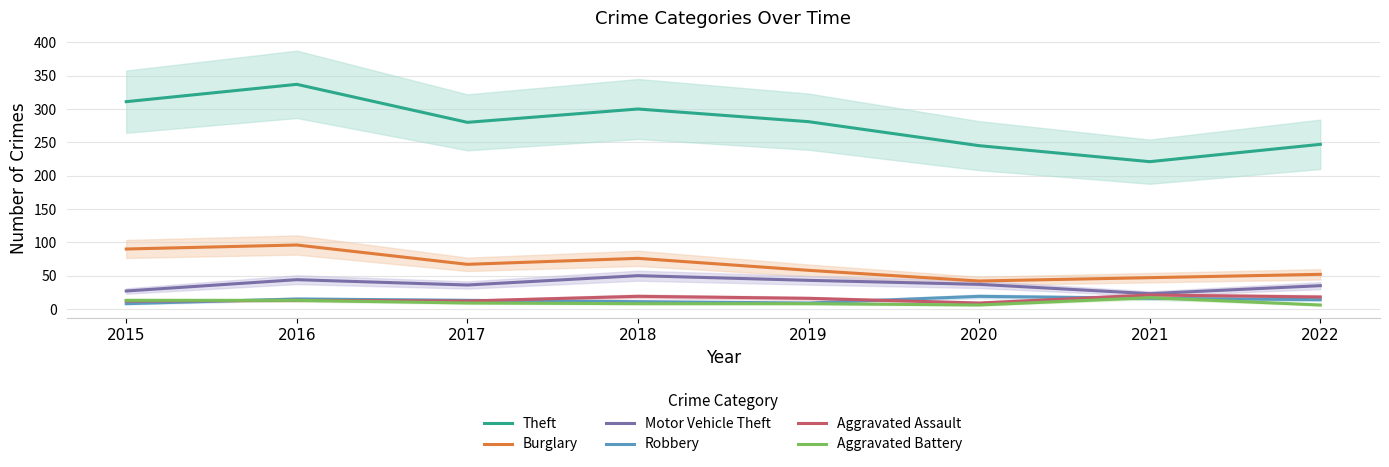

What is the value of the Theft point at the 2nd from the left?

337